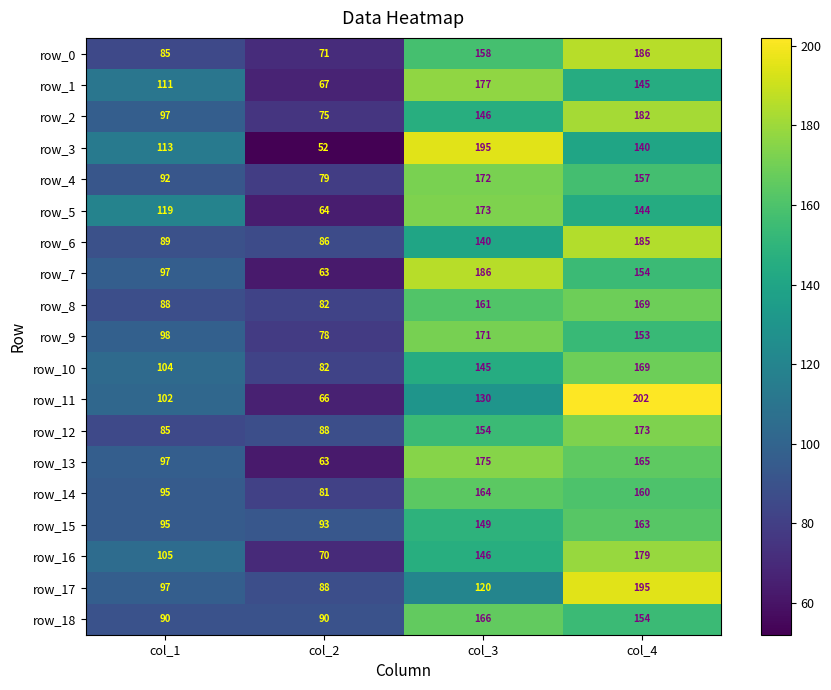

What is the sum of the row_6 values at col_4 and col_3?

325